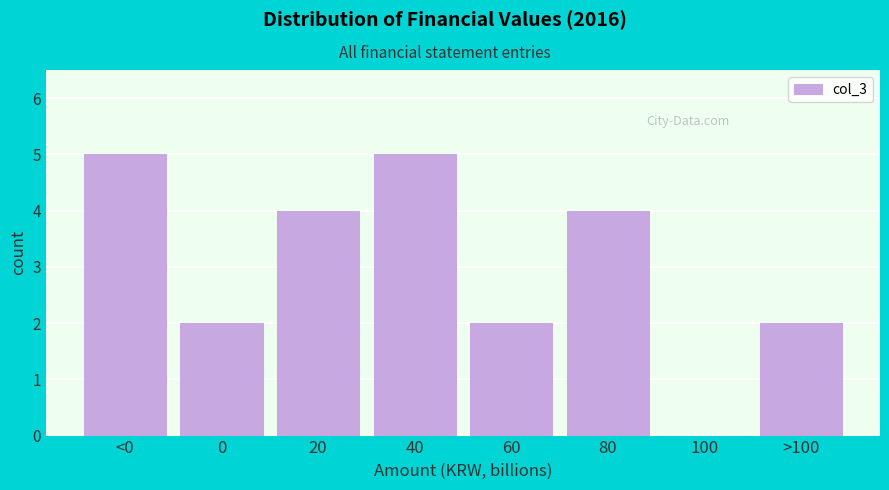

Reading right to left, transcribe all the data shown in this chart.

>100=2	100=0	80=4	60=2	40=5	20=4	0=2	<0=5